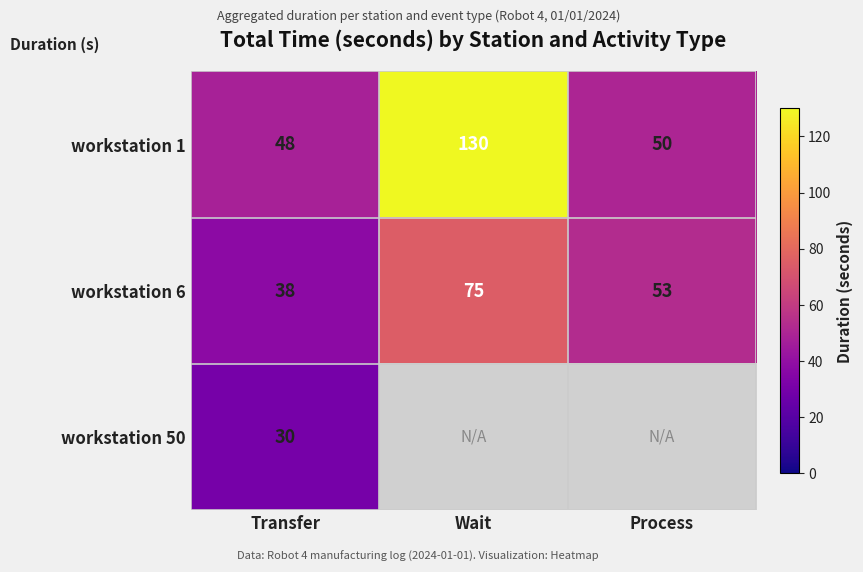

Which category has the lowest value in the workstation 1 series?

Transfer